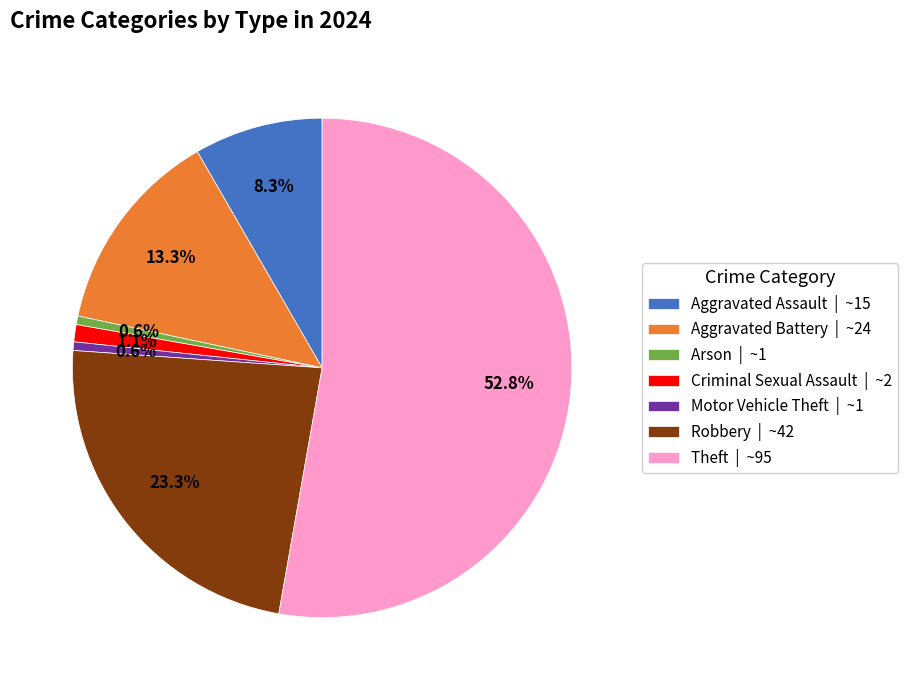

Combined, do Arson | ~1 and Theft | ~95 account for over 50%?

Yes